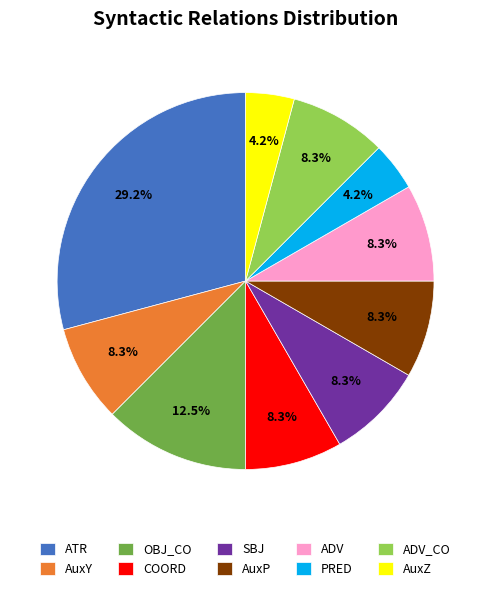

To the nearest percent, what is the difference between the largest and smallest slice percentages?

25%